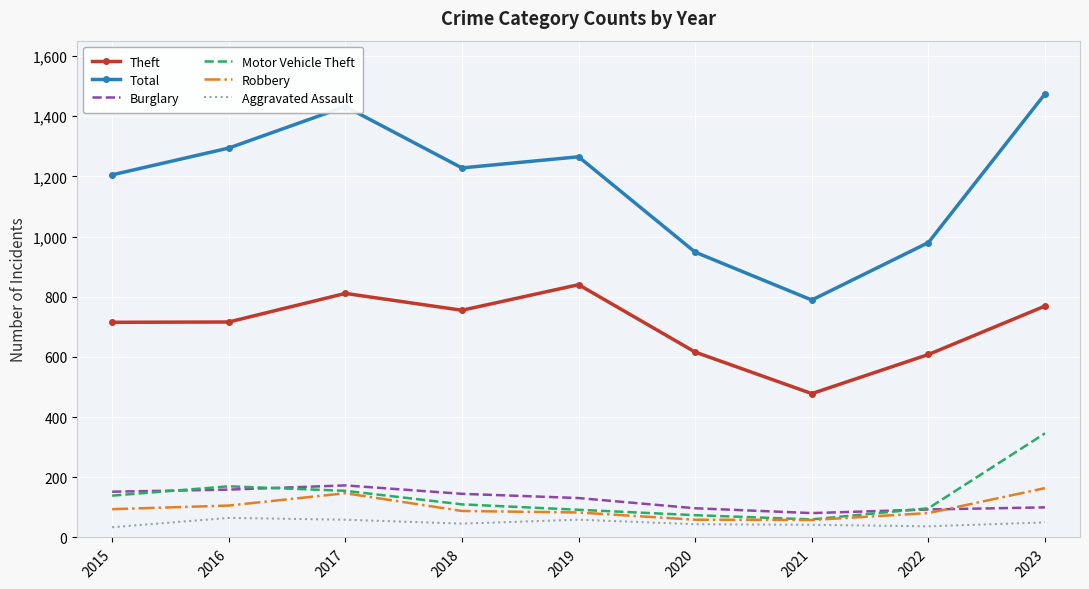

What is the minimum value for Total?

789